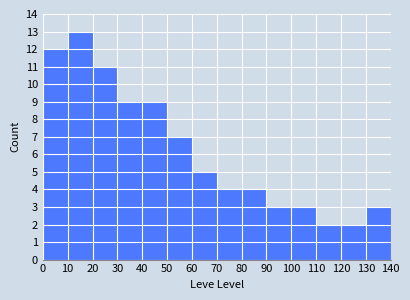

Over which range of the x-axis is the bar tallest?

10 to 20